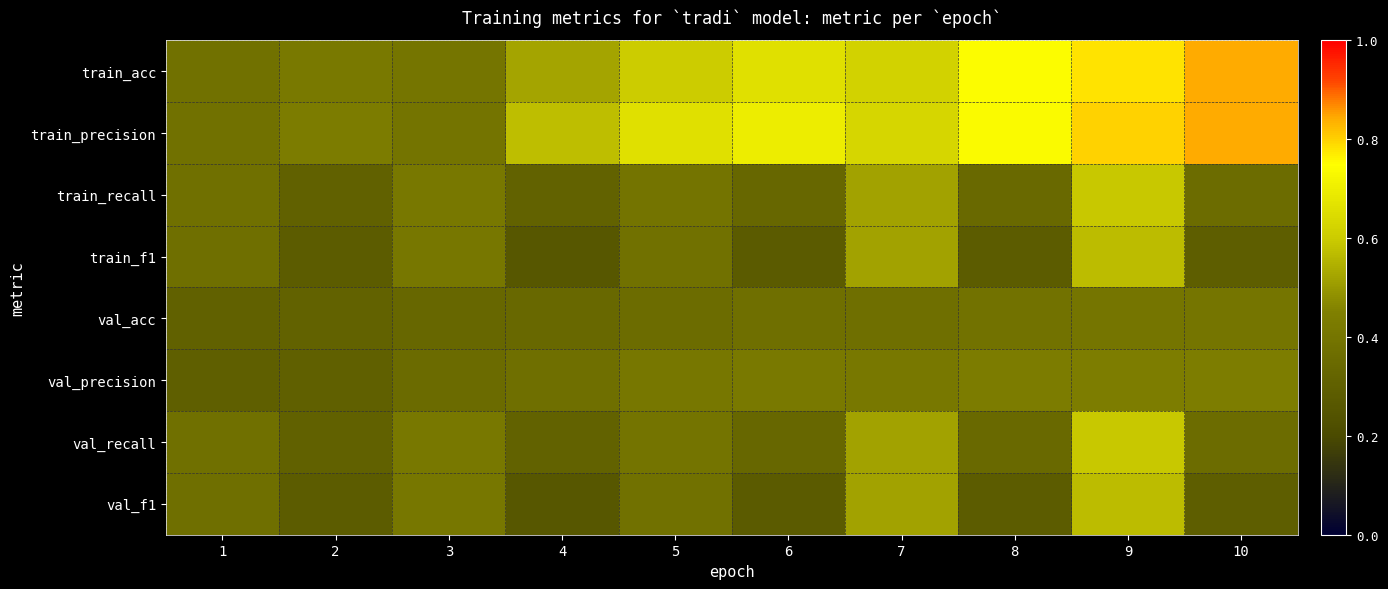

What is the spread (max minus min) of values at 3?

0.1